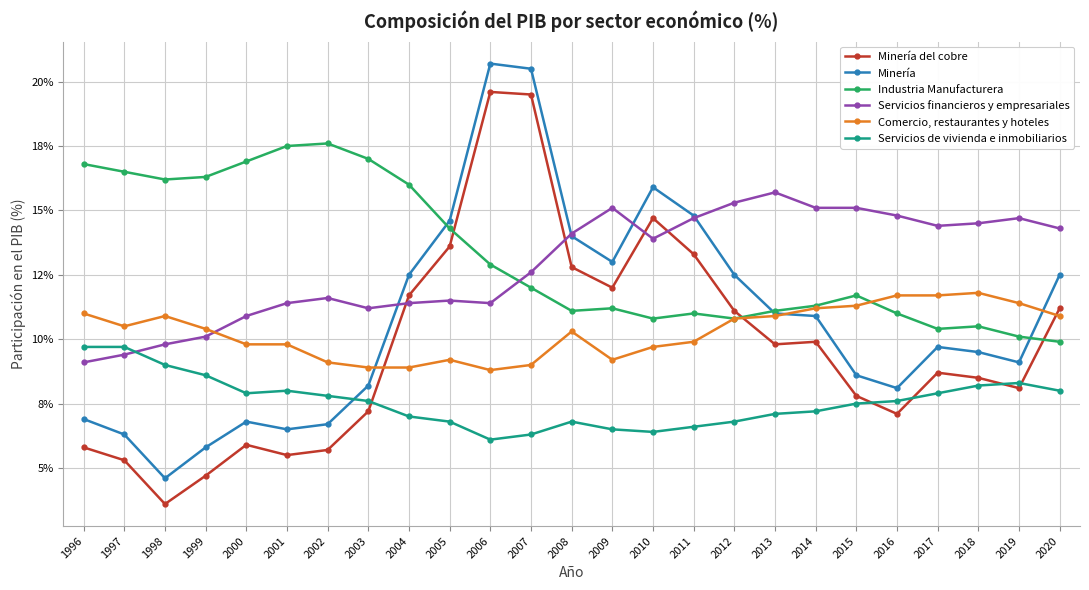

Is the value of Servicios financieros y empresariales at 2007 greater than the value of Comercio, restaurantes y hoteles at 2010?

Yes